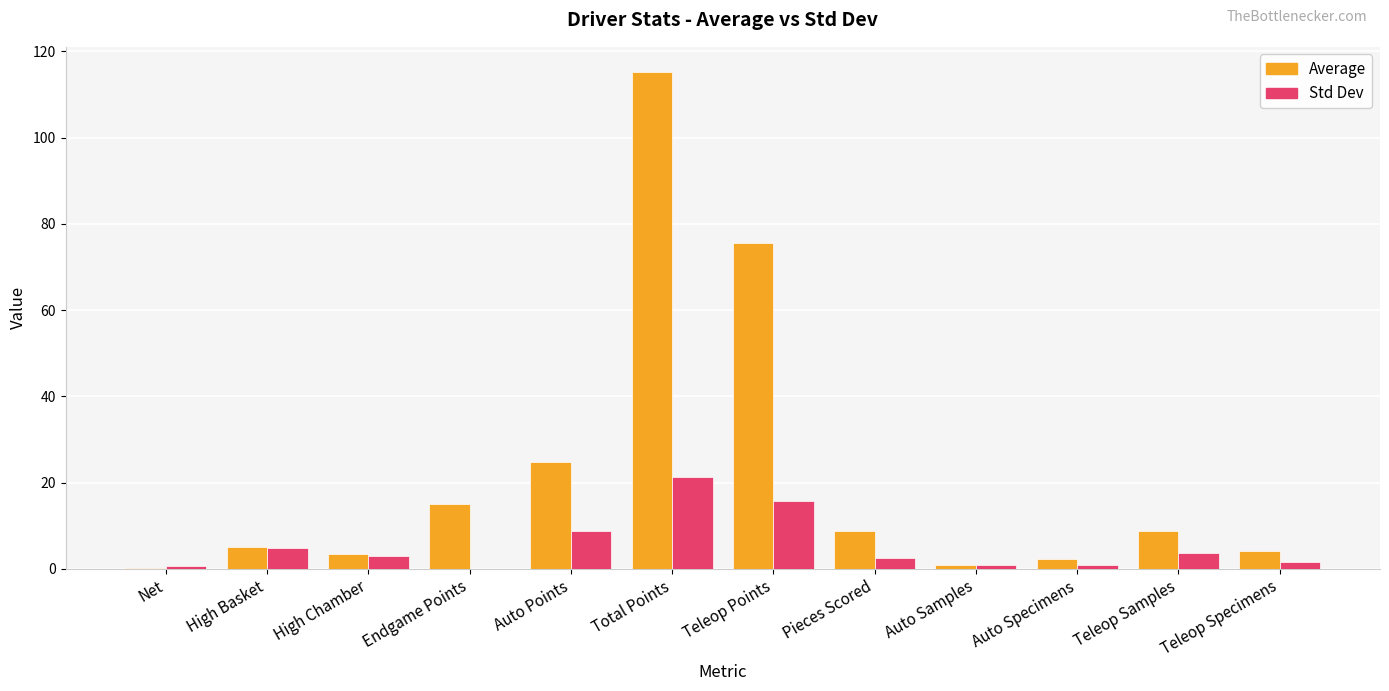

True or false: Std Dev has a value of 2.6 at Pieces Scored.

True